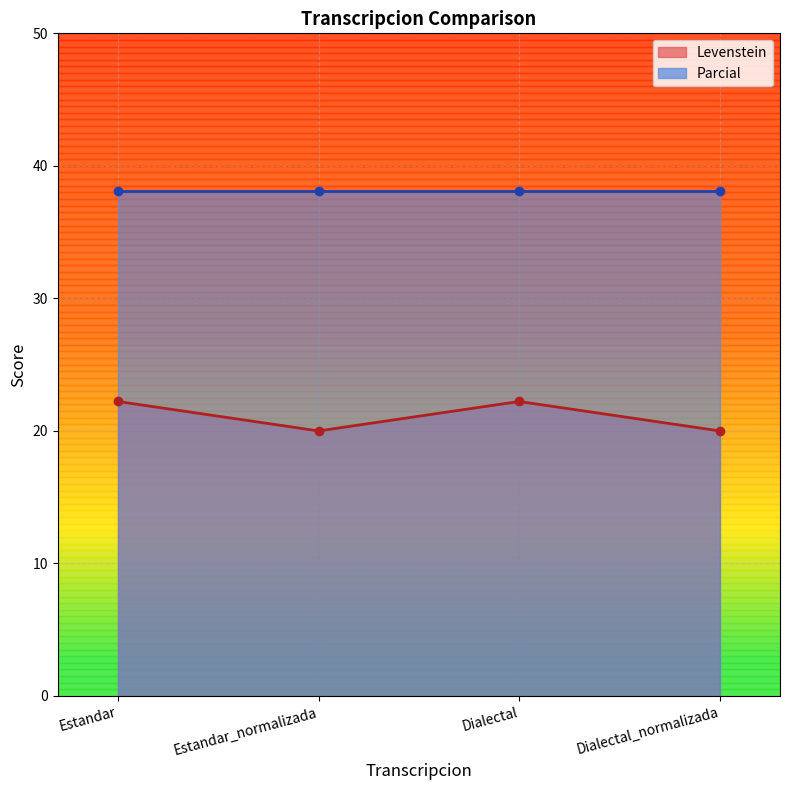

Between Estandar and Dialectal, which series saw the biggest shift?

Levenstein_line